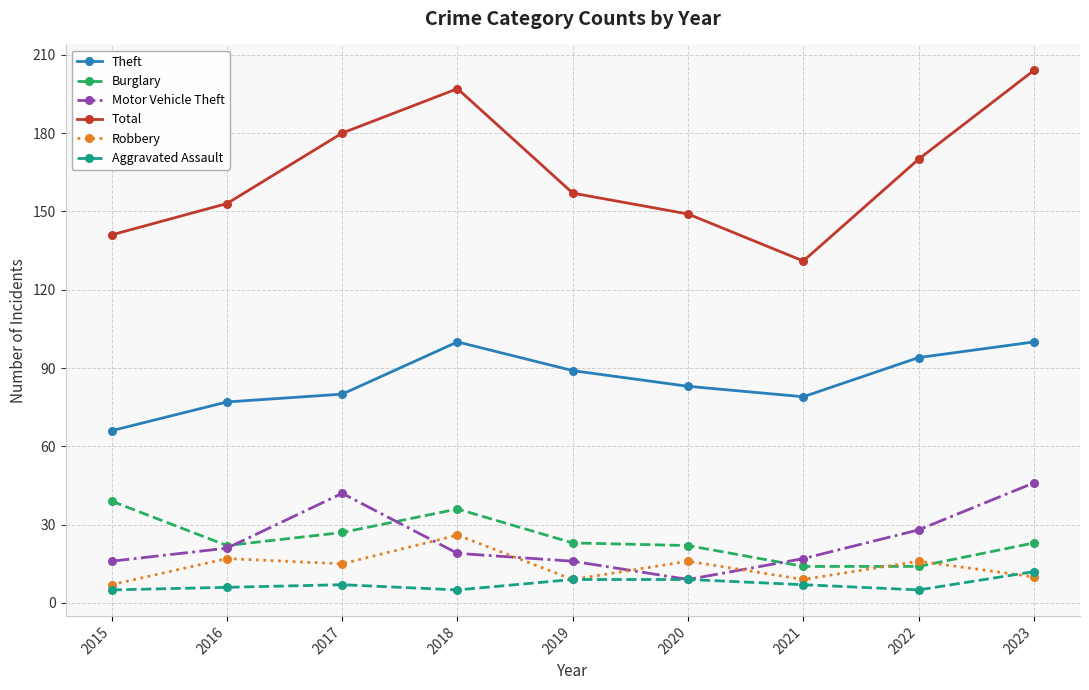

At which label does Total reach its minimum?

2021